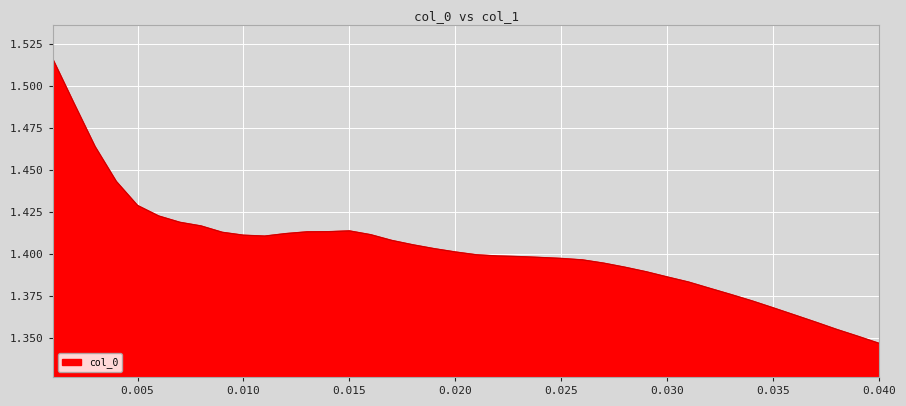

Does the chart display data point markers on the line(s)?

No